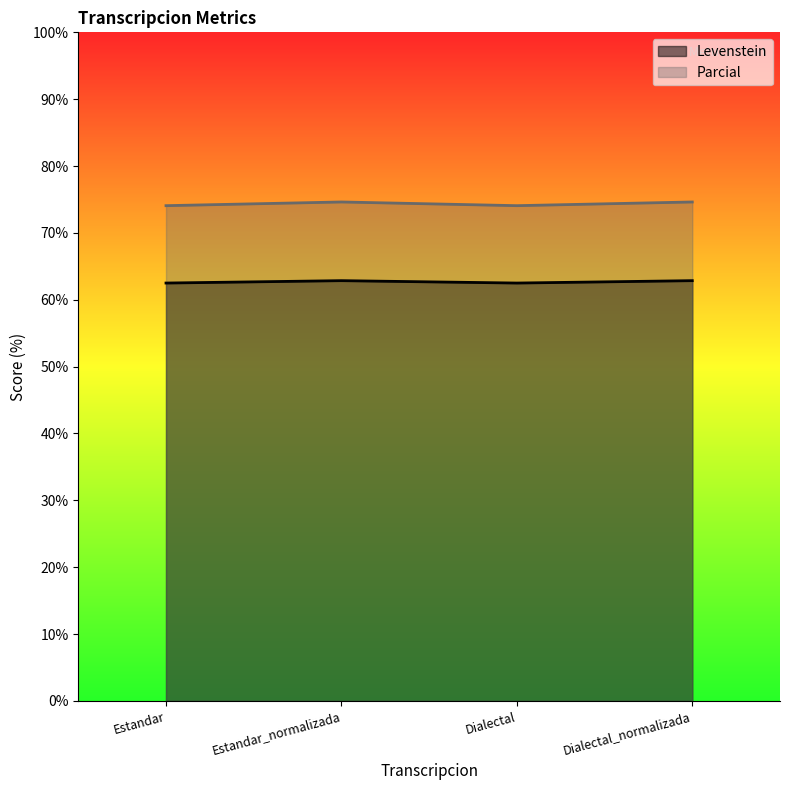

What is the difference between the maximum and minimum values in the Levenstein series?

0.4